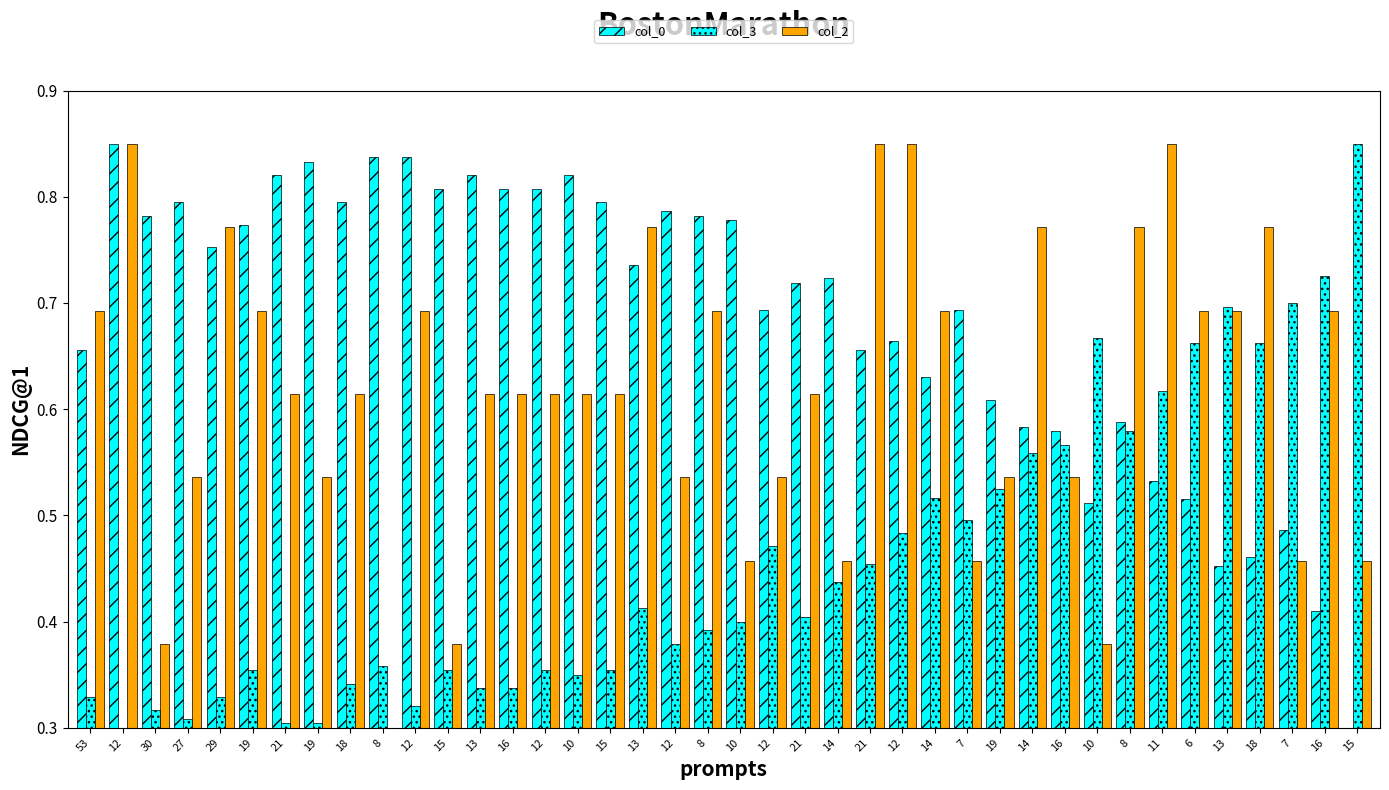

Reading left to right, what are all the values shown in this chart?

col_0: 0.7	0.9	0.8	0.8	0.8	0.8	0.8	0.8	0.8	0.8	0.8	0.8	0.8	0.8	0.8	0.8	0.8	0.7	0.8	0.8	0.8	0.7	0.7	0.7	0.7	0.7	0.6	0.7	0.6	0.6	0.6	0.5	0.6	0.5	0.5	0.5	0.5	0.5	0.4	0.3
col_3: 0.3	0.3	0.3	0.3	0.3	0.4	0.3	0.3	0.3	0.4	0.3	0.4	0.3	0.3	0.4	0.3	0.4	0.4	0.4	0.4	0.4	0.5	0.4	0.4	0.5	0.5	0.5	0.5	0.5	0.6	0.6	0.7	0.6	0.6	0.7	0.7	0.7	0.7	0.7	0.9
col_2: 0.7	0.9	0.4	0.5	0.8	0.7	0.6	0.5	0.6	0.3	0.7	0.4	0.6	0.6	0.6	0.6	0.6	0.8	0.5	0.7	0.5	0.5	0.6	0.5	0.9	0.9	0.7	0.5	0.5	0.8	0.5	0.4	0.8	0.9	0.7	0.7	0.8	0.5	0.7	0.5